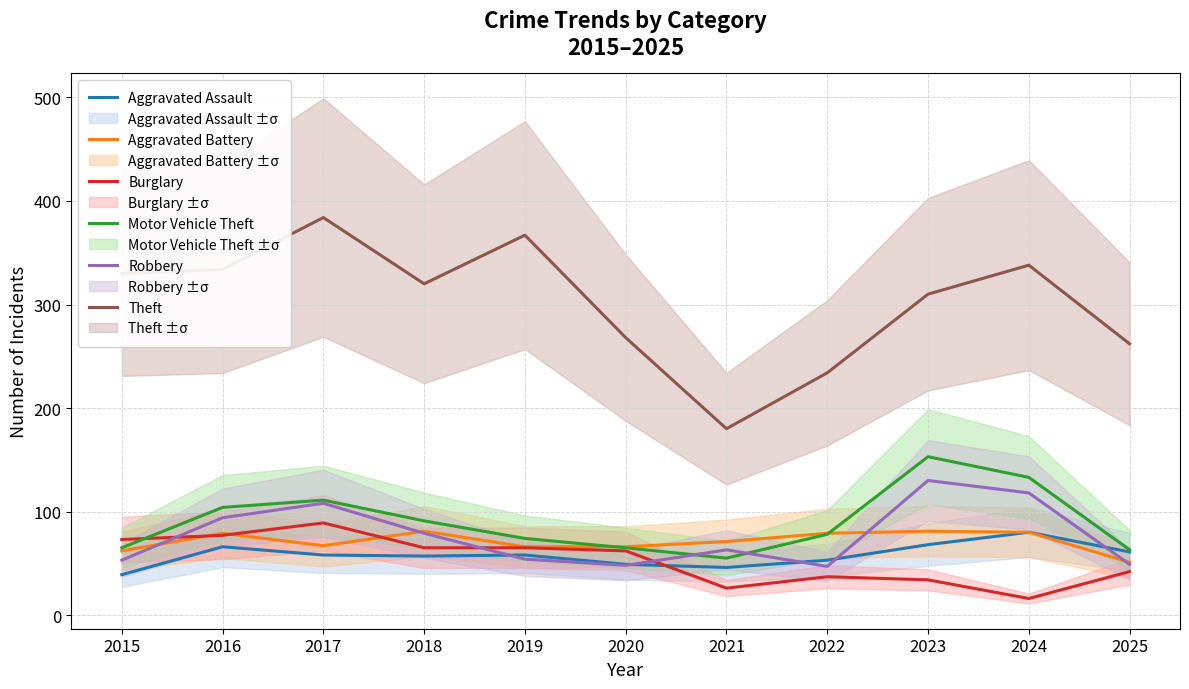

What are all the series names shown in the legend?

Aggravated Assault, Aggravated Battery, Burglary, Motor Vehicle Theft, Robbery, Theft